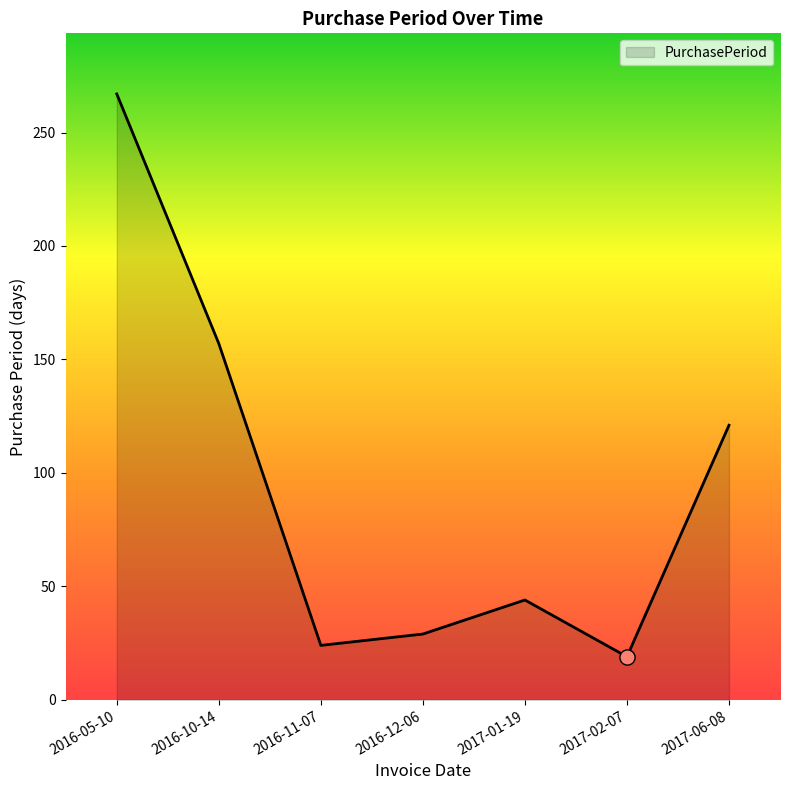

Which has a higher value, 2016-11-07 or 2016-05-10?

2016-05-10